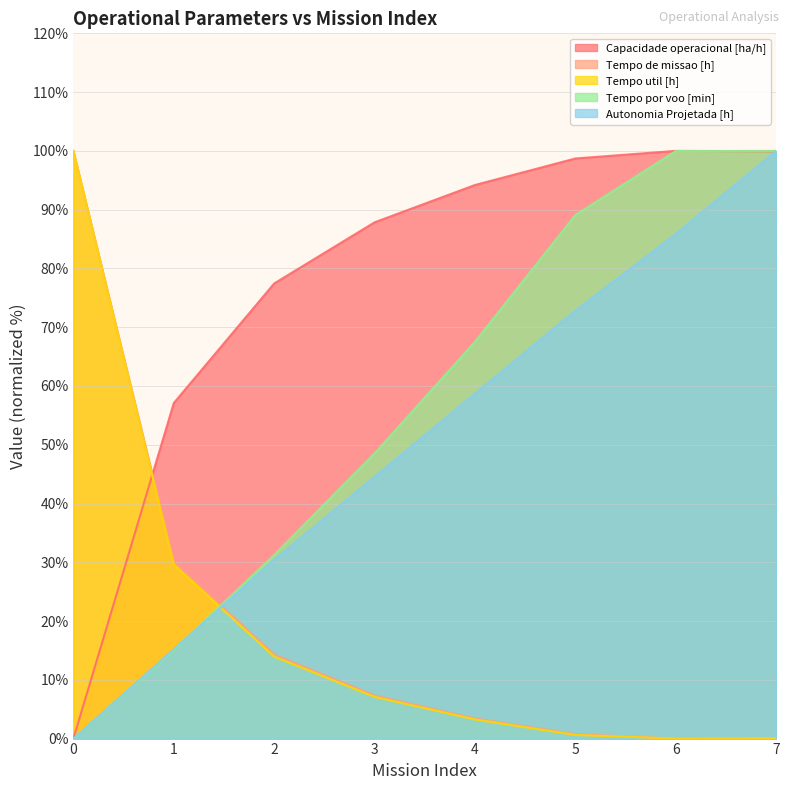

How many times do Autonomia Projetada [h] and Tempo por voo [min] cross each other?

1